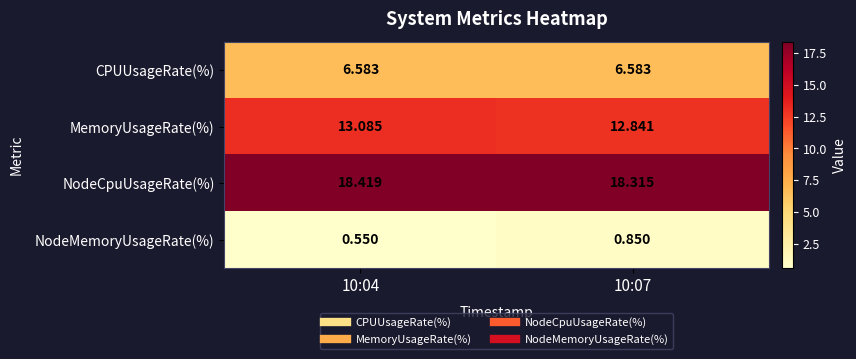

Rank the series by their maximum value, from highest to lowest.

NodeCpuUsageRate(%), MemoryUsageRate(%), CPUUsageRate(%), NodeMemoryUsageRate(%)